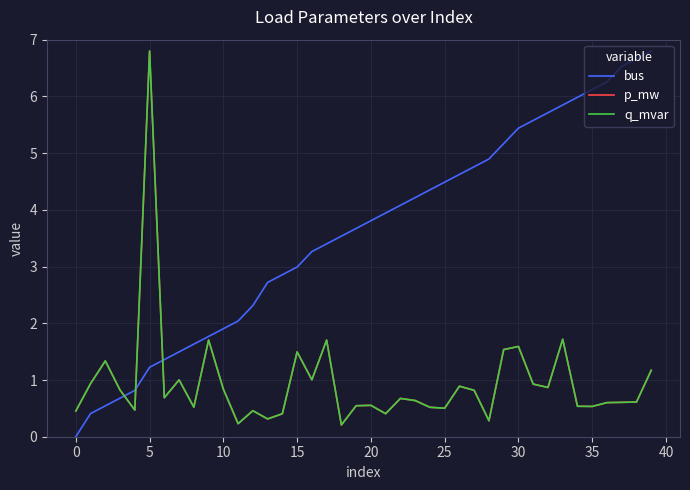

Does the chart have visible grid lines?

Yes